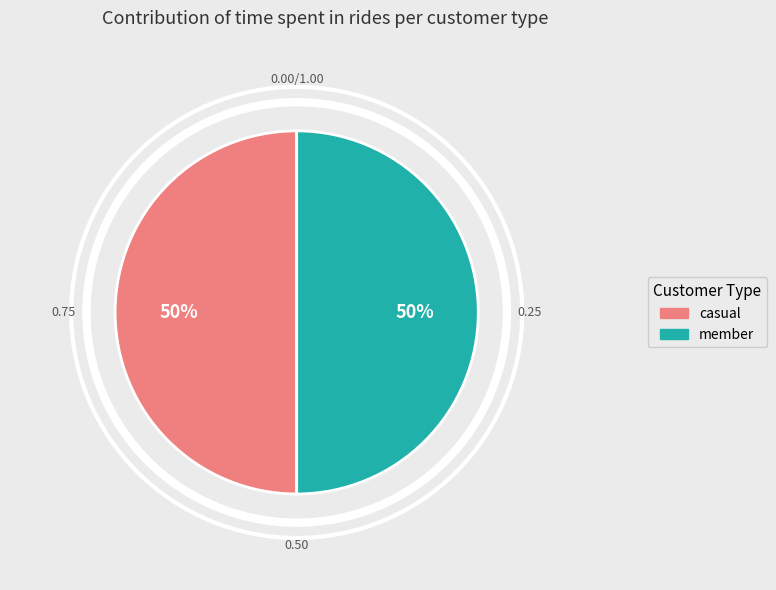

To the nearest percent, what is the average slice percentage?

50%